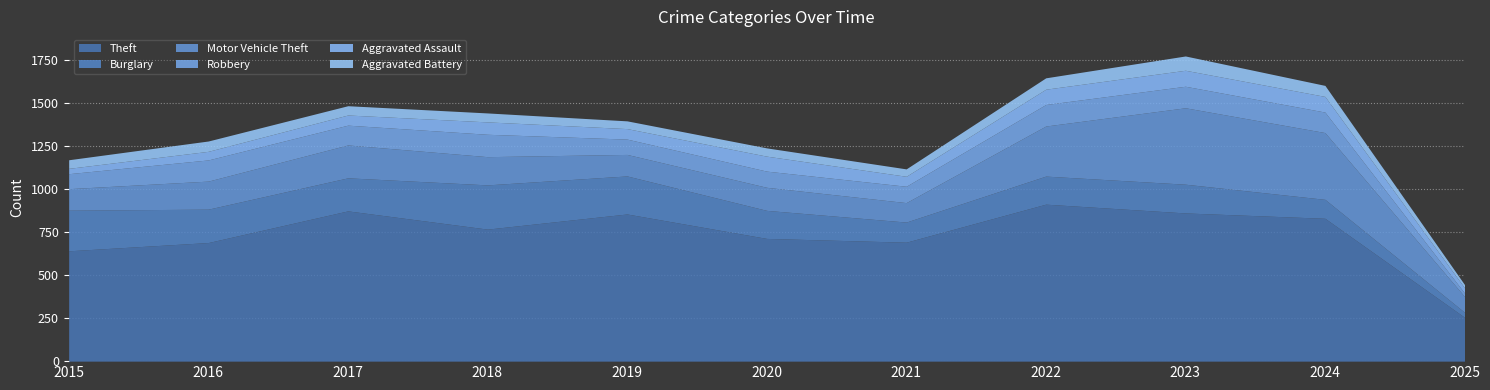

Which series has the widest spread of values?

Theft